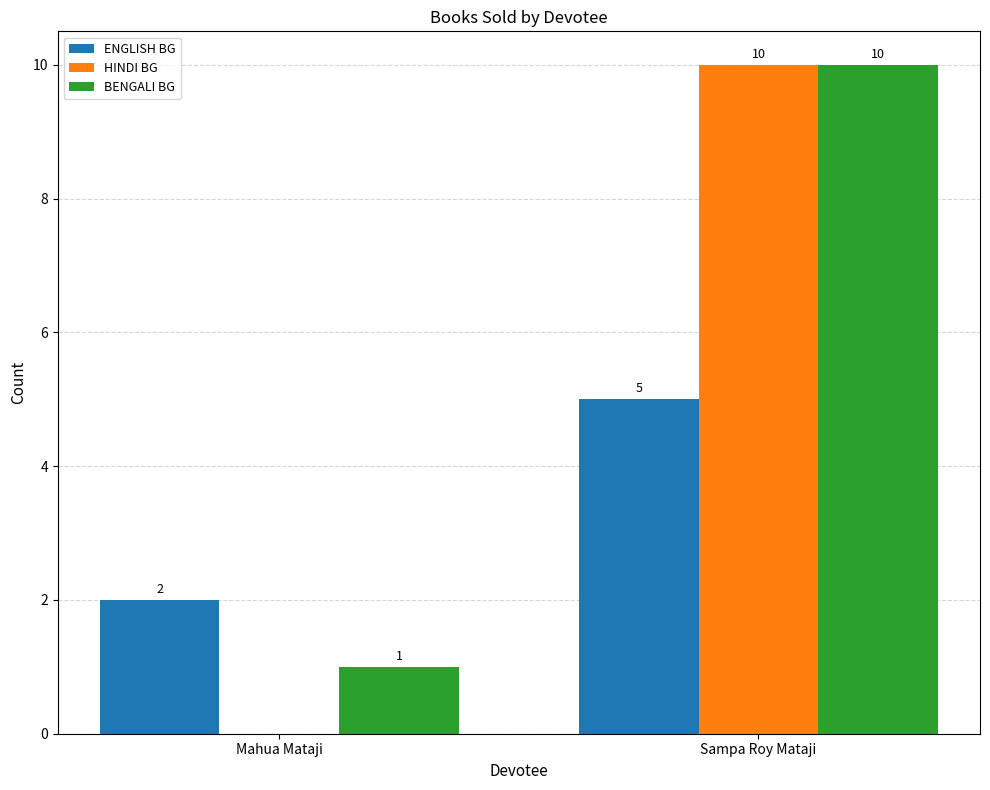

What is the sum of the BENGALI BG values at Sampa Roy Mataji and Mahua Mataji?

11